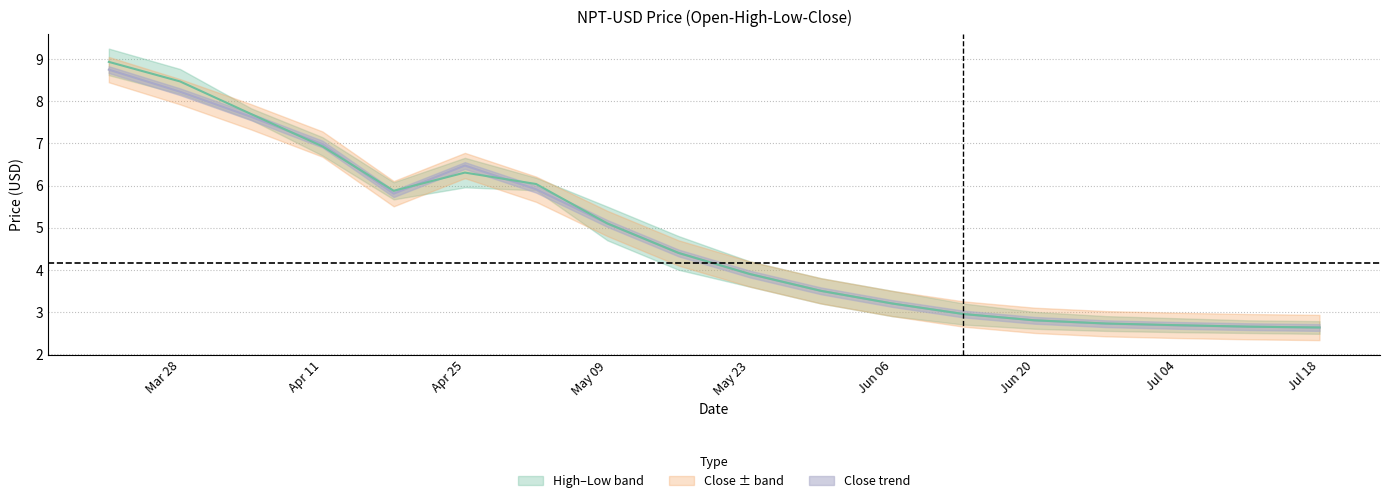

How many data points in Close are less than 4?

9